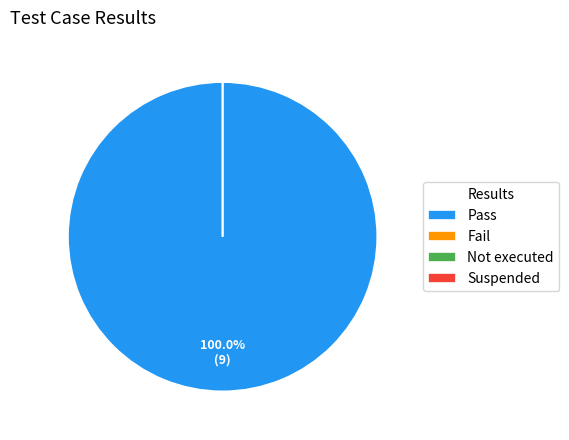

Is the sum of Suspended and Not executed greater than half?

No